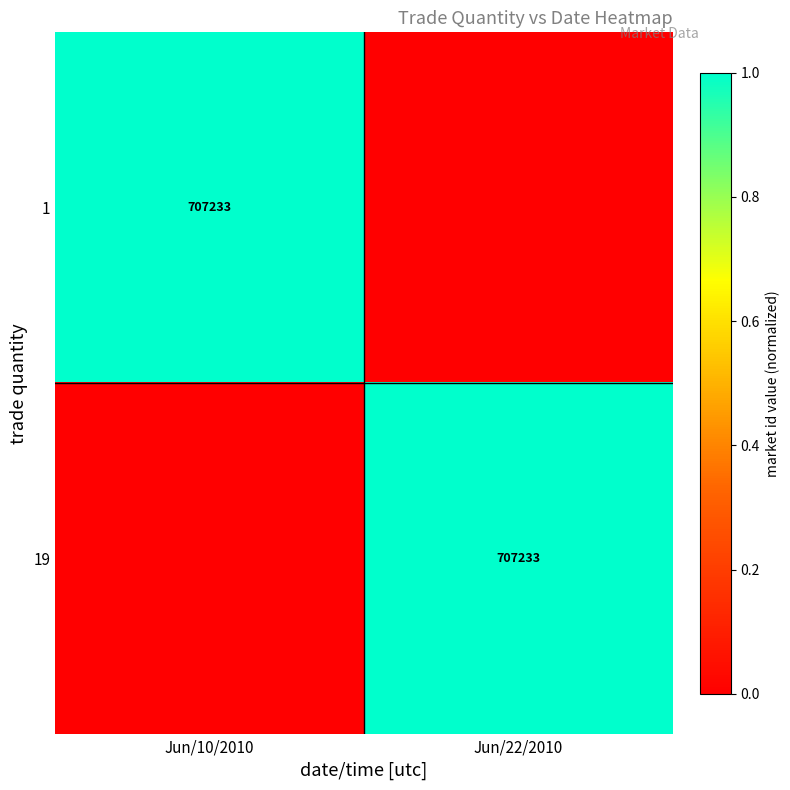

What is the difference between the highest and lowest values at Jun/22/2010?

1